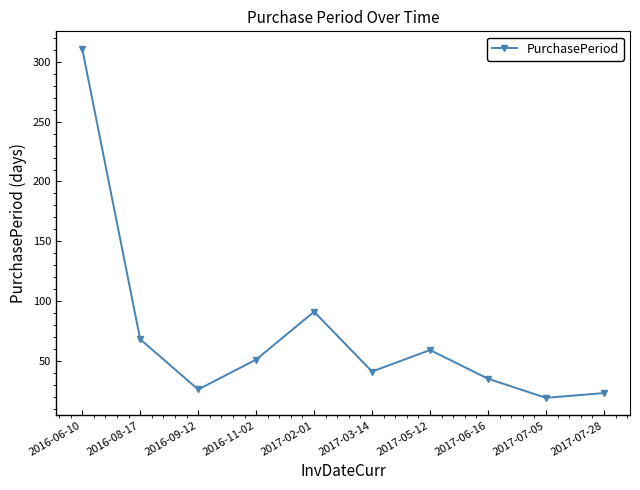

What is the maximum value shown in the chart?

311